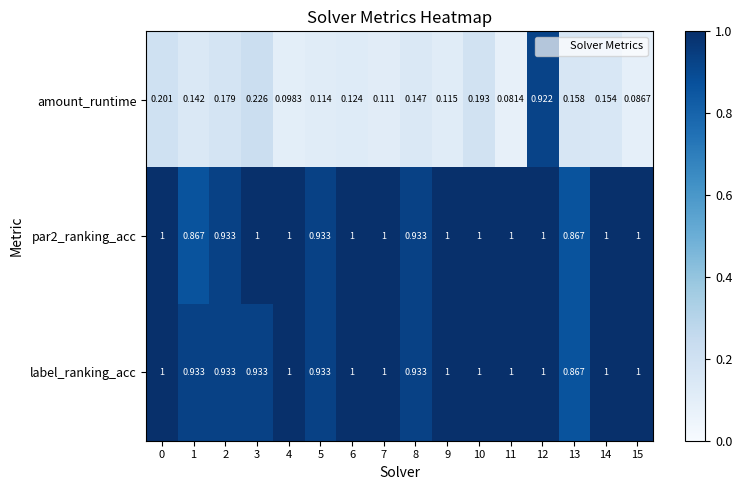

Is the value of par2_ranking_acc at 15 greater than the value of label_ranking_acc at 8?

Yes